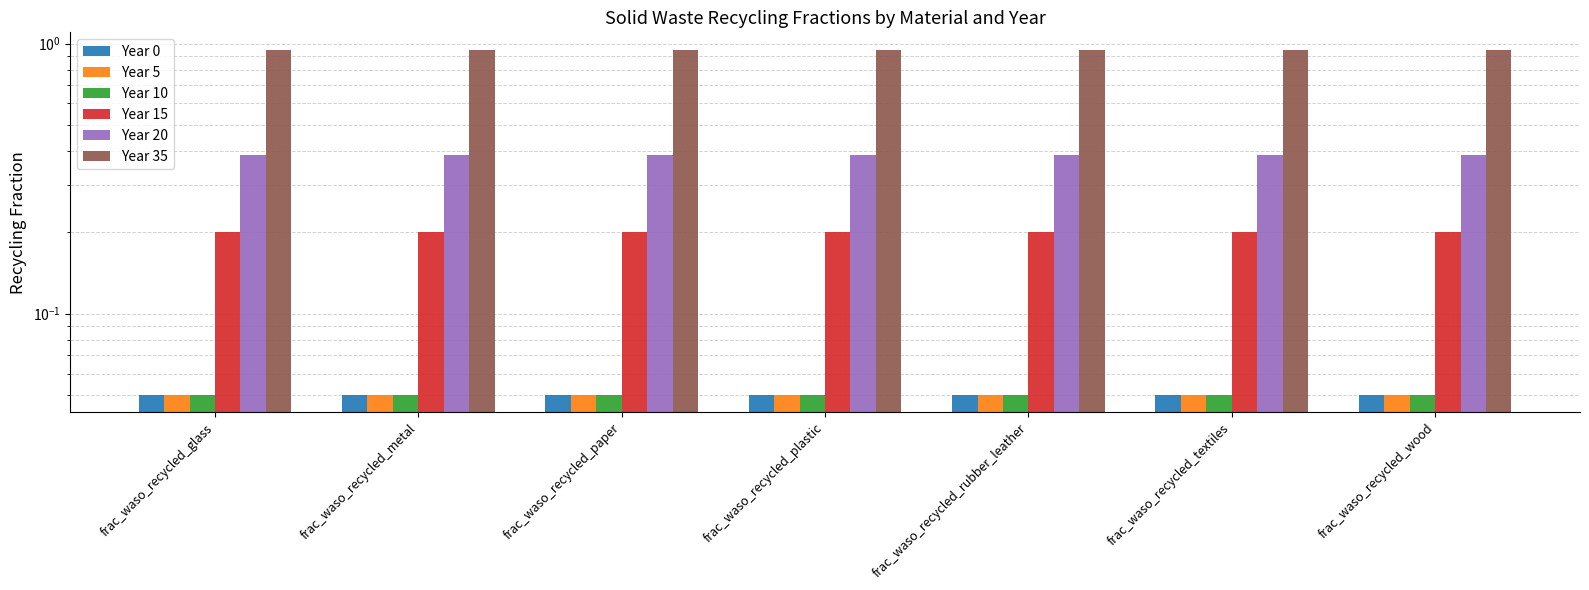

Is the value of Year 35 at frac_waso_recycled_plastic greater than the value of Year 10 at frac_waso_recycled_rubber_leather?

Yes